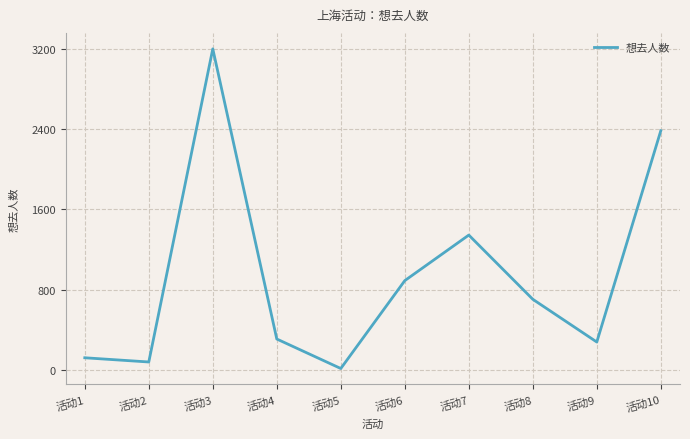

True or false: the data shows 121 at 活动1.

True